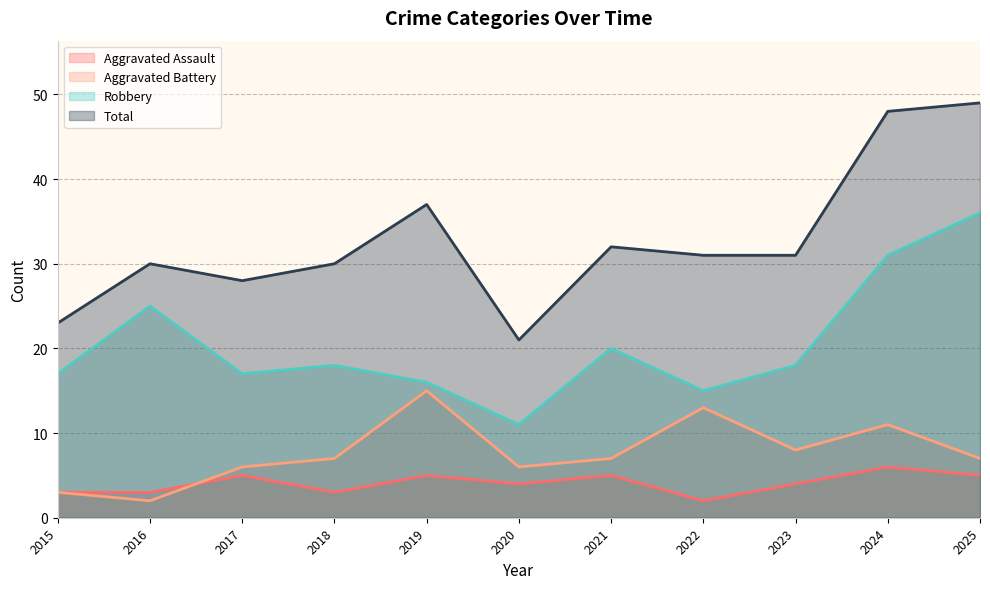

Rank the series by their maximum value, from lowest to highest.

Aggravated Assault, Aggravated Battery, Robbery, Total